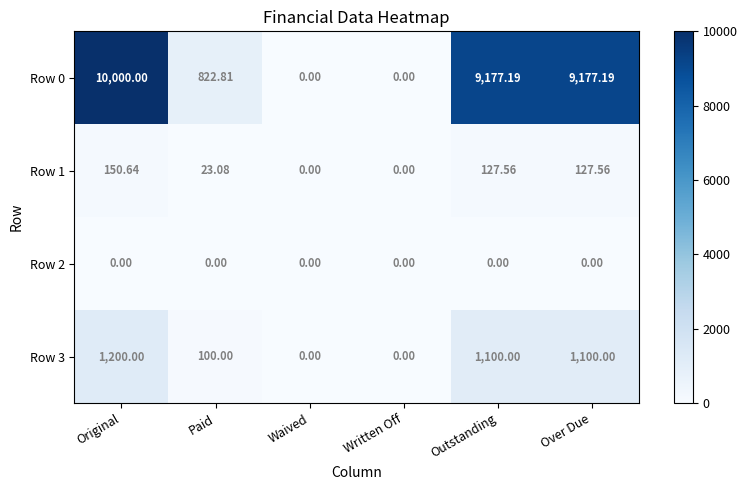

At which label does Row 0 first exceed 9177?

Original